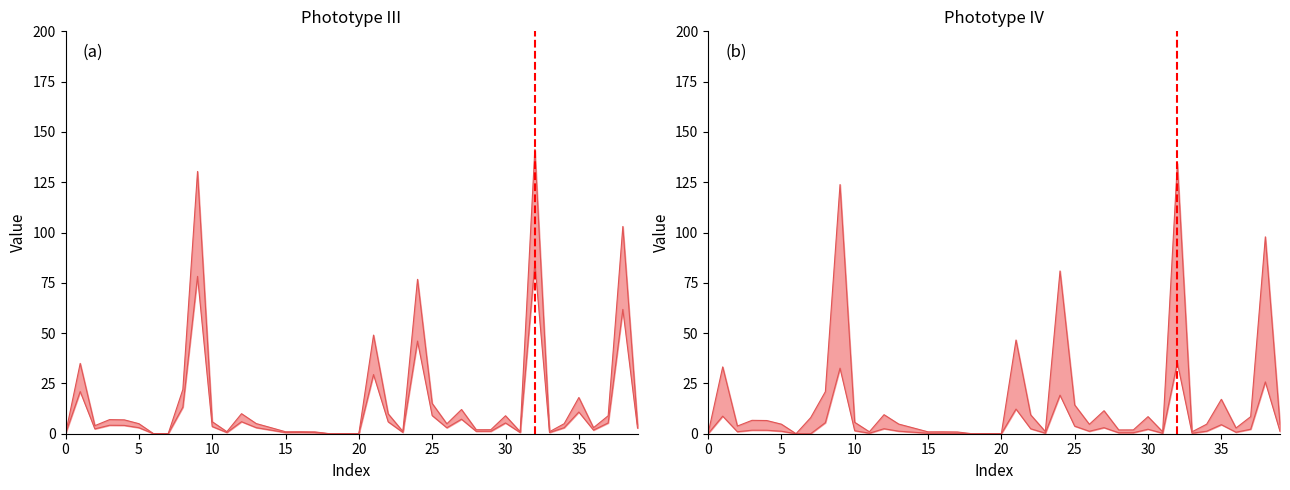

Does the chart display data point markers on the line(s)?

No